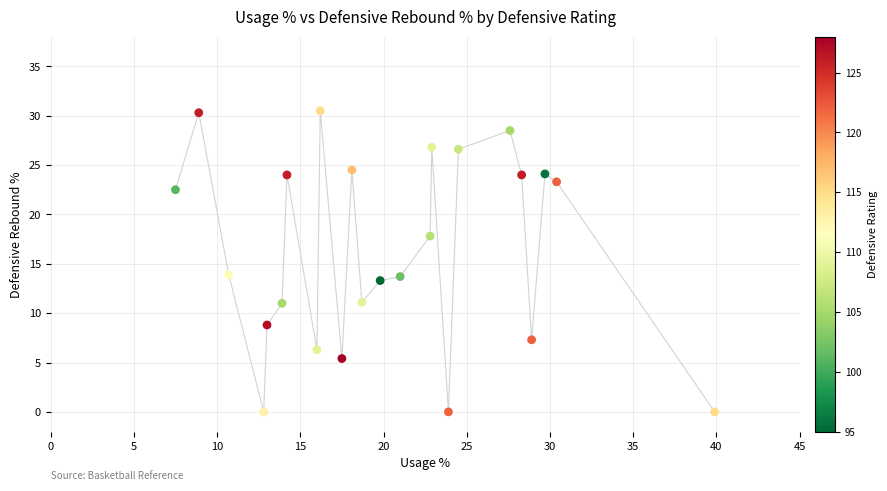

What is the range of Y values (max minus min)?

30.5